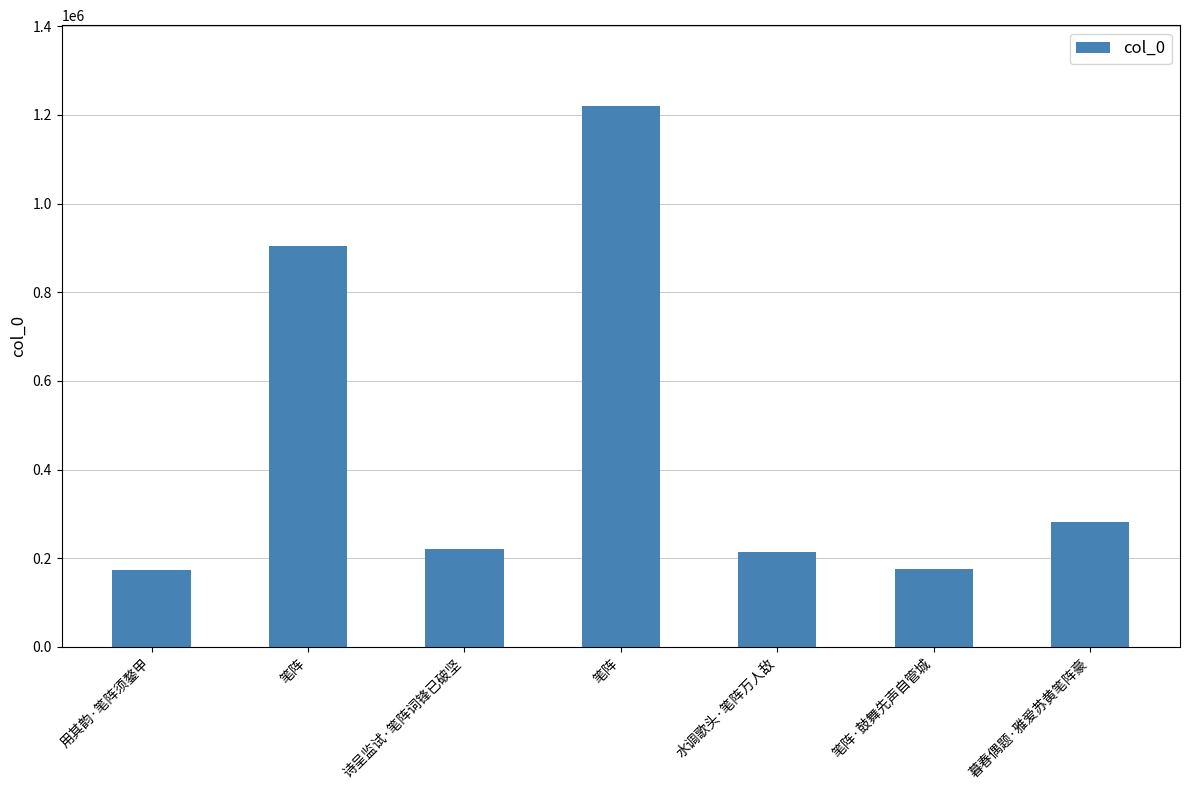

What is the change in value from 笔阵 to 暮春偶题·雅爱苏黄笔阵豪?

-938581